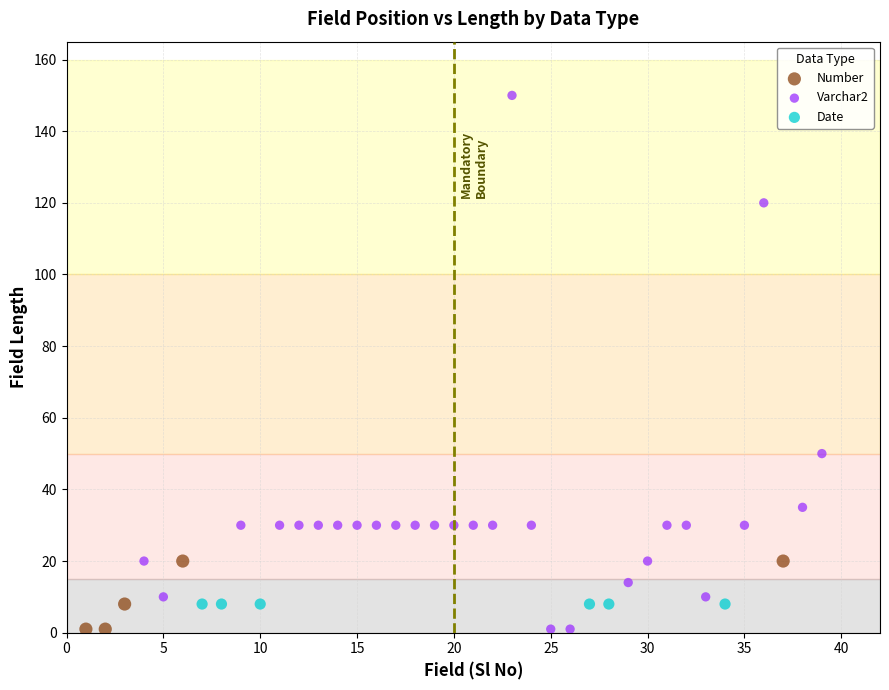

What are all the series names shown in the legend?

Number, Varchar2, Date